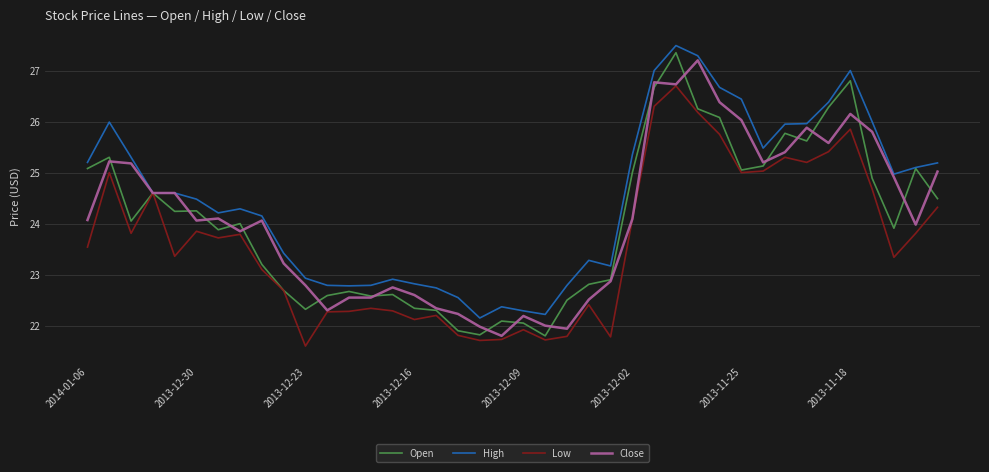

What is the highest value of the Low series?

26.7